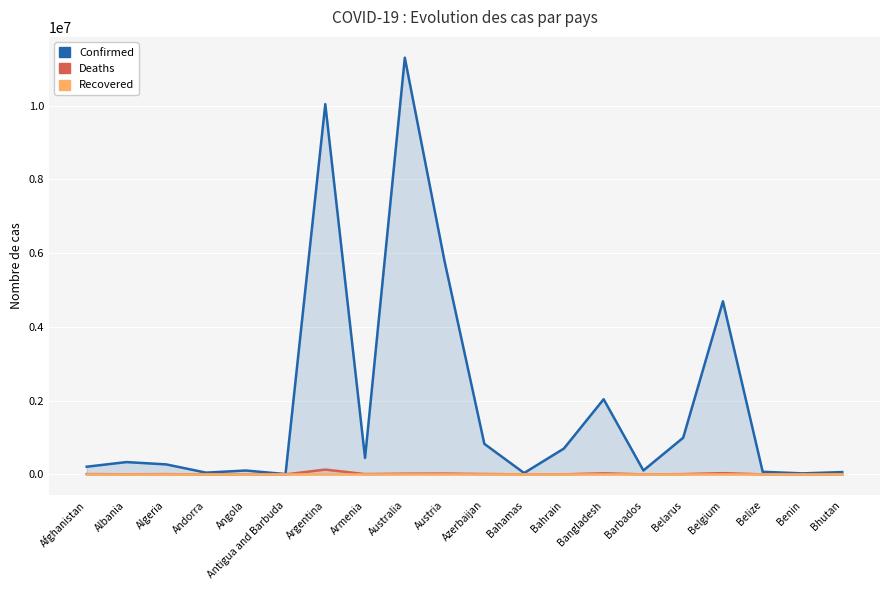

Reading left to right, extract all data points from this chart.

Confirmed: Afghanistan=208545	Albania=334157	Algeria=271376	Andorra=47839	Angola=105184	Antigua and Barbuda=9106	Argentina=10037135	Armenia=446008	Australia=11295446	Austria=5776747	Azerbaijan=827909	Bahamas=37491	Bahrain=700452	Bangladesh=2037543	Barbados=106157	Belarus=994037	Belgium=4691499	Belize=70660	Benin=27989	Bhutan=62605
Deaths: Afghanistan=7882	Albania=3596	Algeria=6881	Andorra=165	Angola=1931	Antigua and Barbuda=146	Argentina=130421	Armenia=8717	Australia=18615	Austria=21662	Azerbaijan=10081	Bahamas=833	Bahrain=1543	Bangladesh=29442	Barbados=571	Belarus=7118	Belgium=33557	Belize=688	Benin=163	Bhutan=21
Recovered: Afghanistan=0	Albania=0	Algeria=0	Andorra=0	Angola=0	Antigua and Barbuda=0	Argentina=0	Armenia=0	Australia=0	Austria=0	Azerbaijan=0	Bahamas=0	Bahrain=0	Bangladesh=0	Barbados=0	Belarus=0	Belgium=0	Belize=0	Benin=0	Bhutan=0